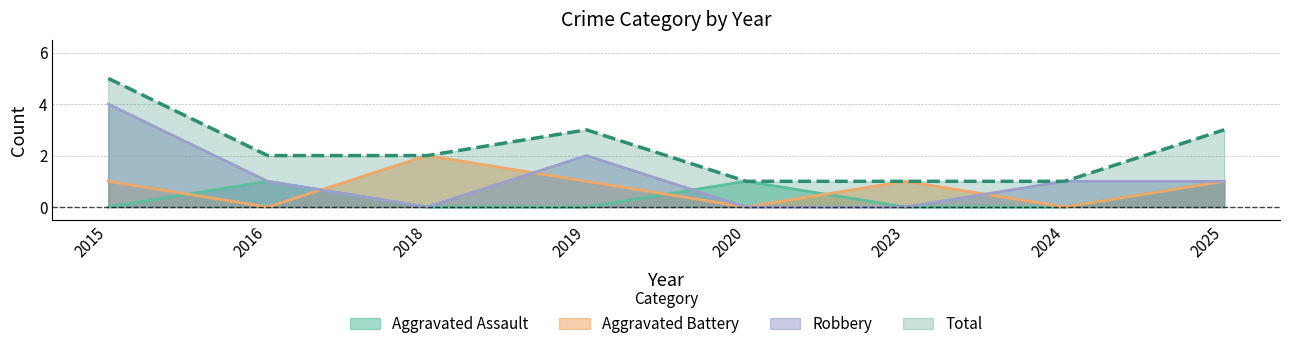

What are all the series names shown in the legend?

Aggravated Assault, Aggravated Battery, Robbery, Total